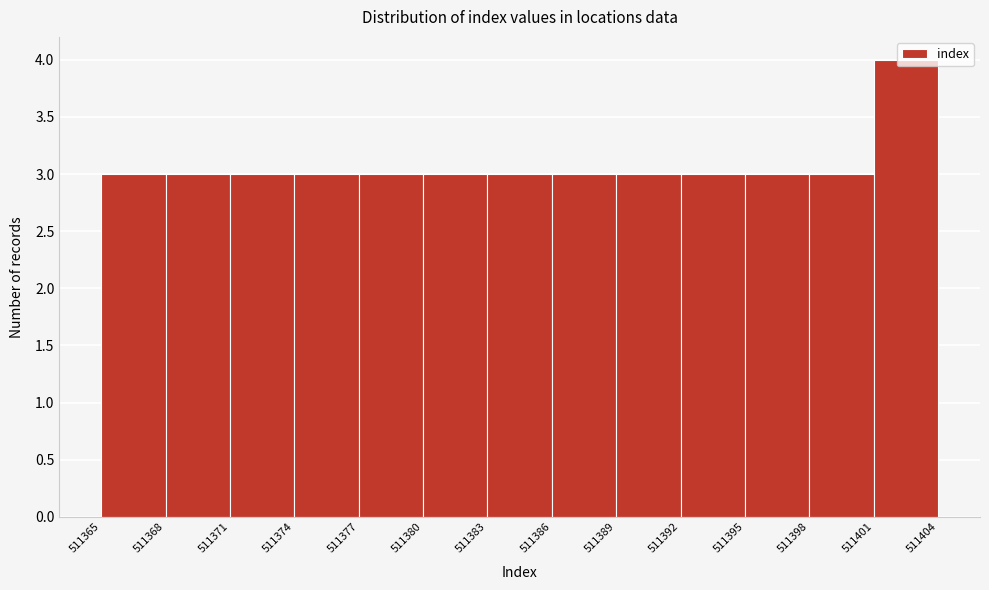

Reading left to right, transcribe this chart: for each bar, give the range it covers on the x-axis and its height. The values are not printed on the chart, so give them approximately, as read against the axis.

511365 to 511368: 3
511368 to 511371: 3
511371 to 511374: 3
511374 to 511377: 3
511377 to 511380: 3
511380 to 511383: 3
511383 to 511386: 3
511386 to 511389: 3
511389 to 511392: 3
511392 to 511395: 3
511395 to 511398: 3
511398 to 511401: 3
511401 to 511404: 4